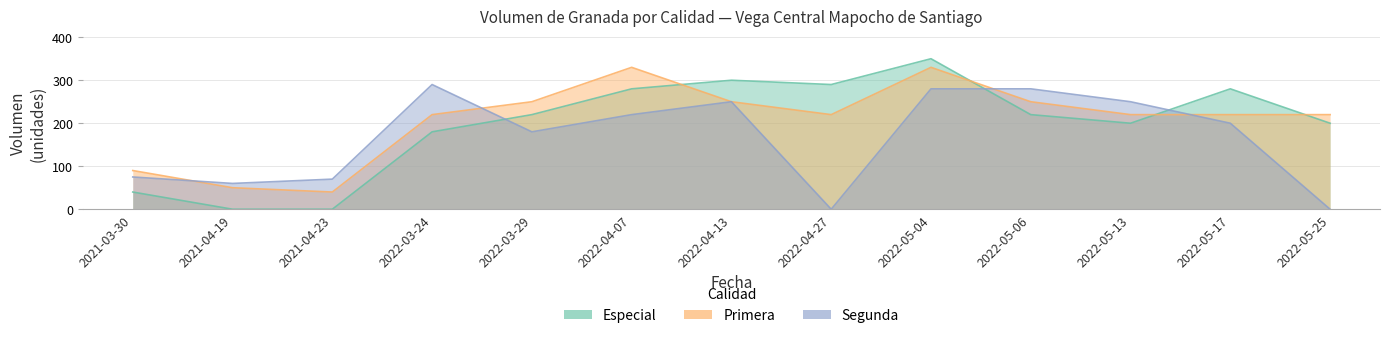

At which category is the sum across all series the highest?

2022-05-04